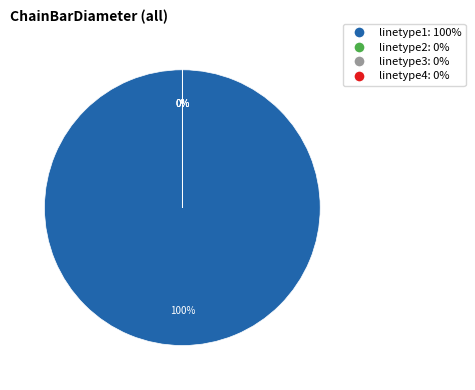

Count the number of slices in the pie.

4